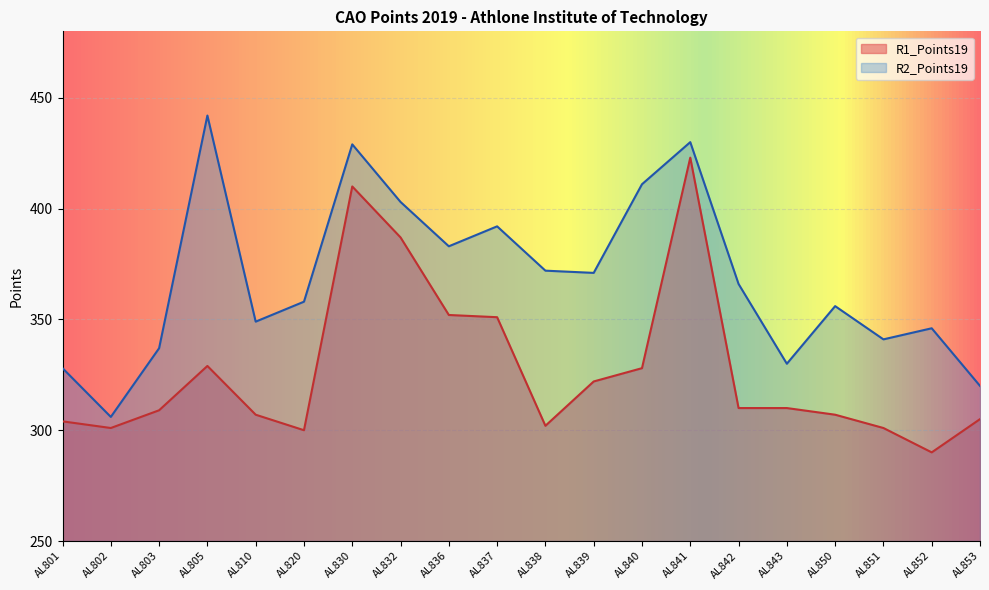

True or false: R2_Points19 and R1_Points19 intersect in this chart.

False